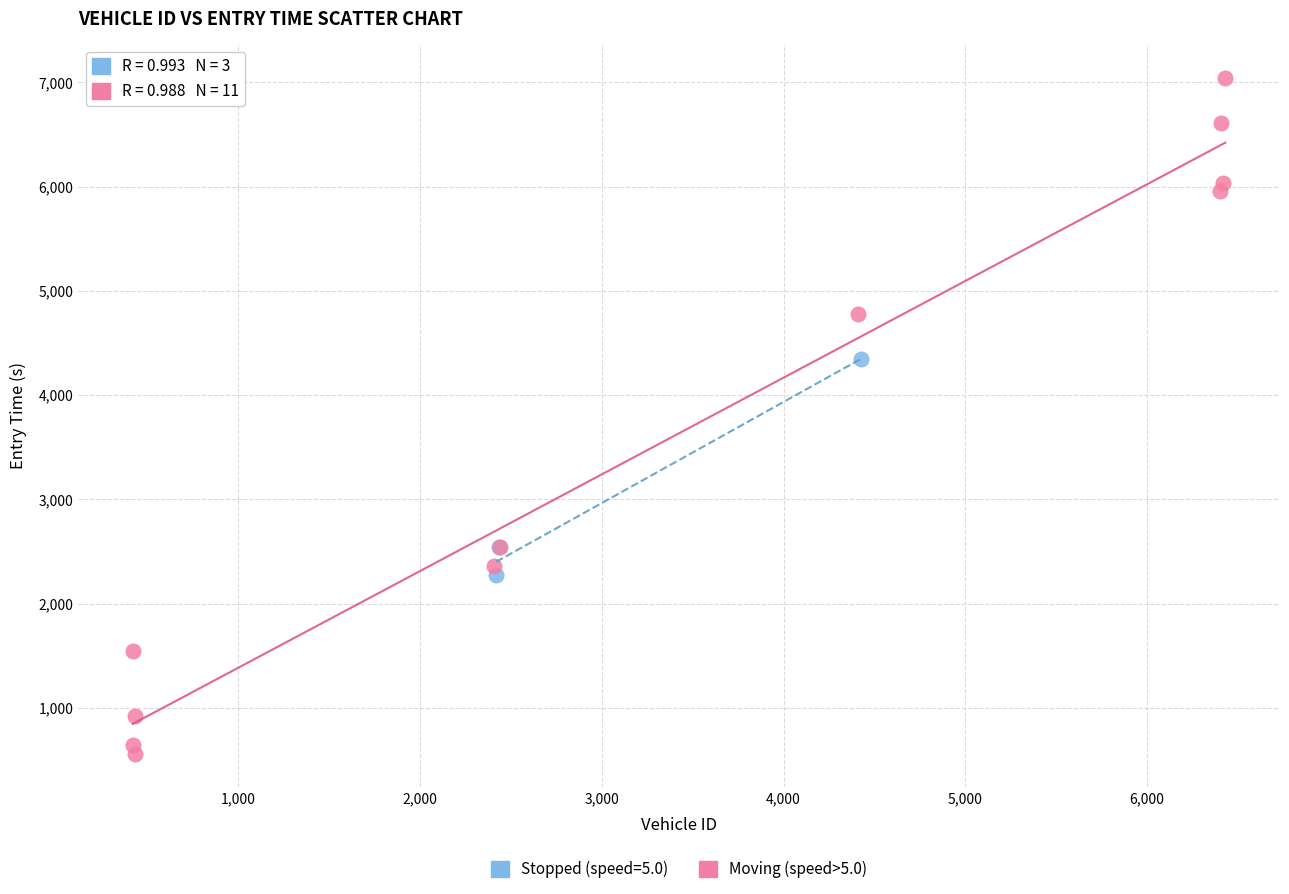

Which series has the largest Y range (max minus min)?

Moving (speed>5.0)